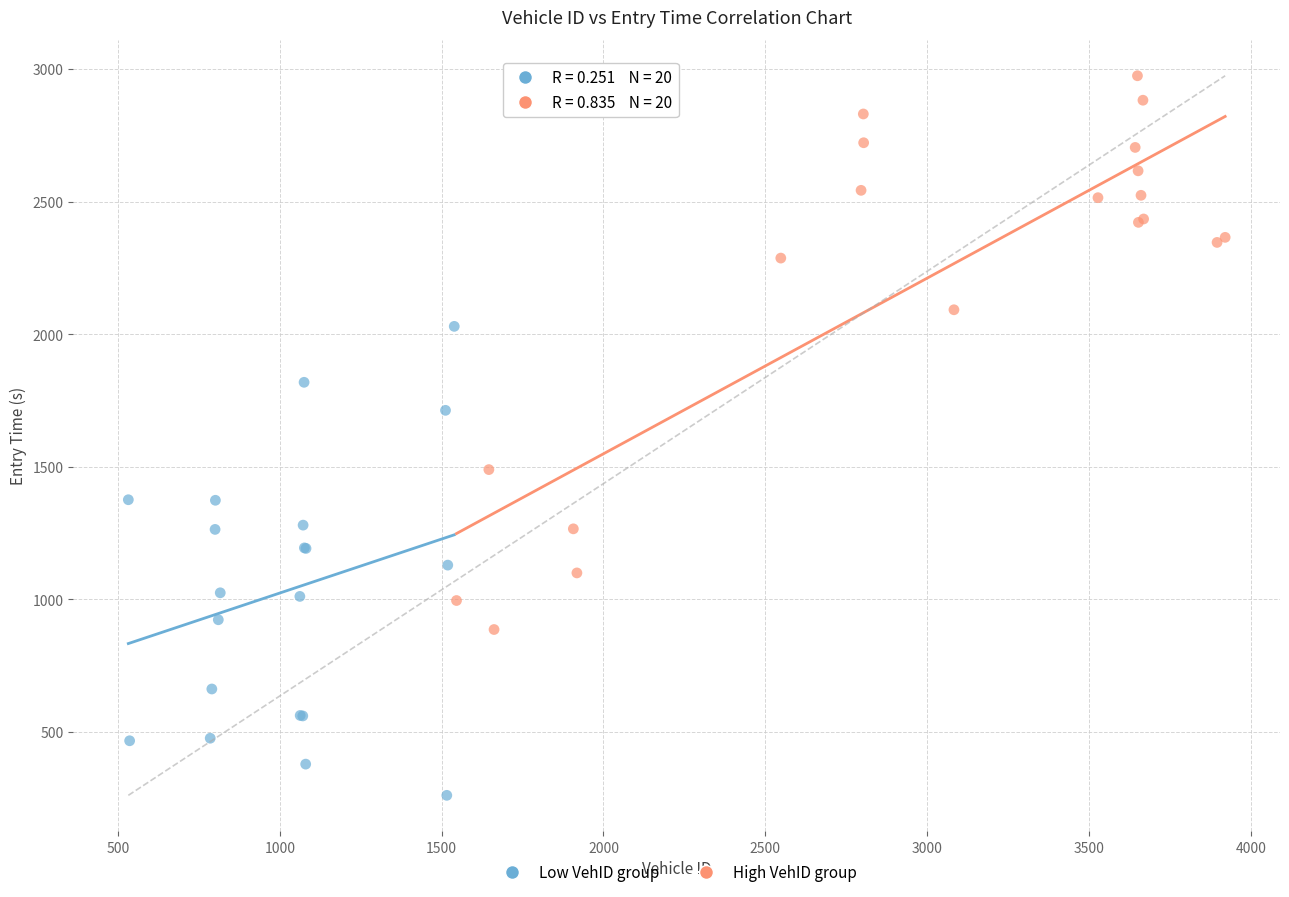

Which series contains the lowest Y value?

Low VehID group